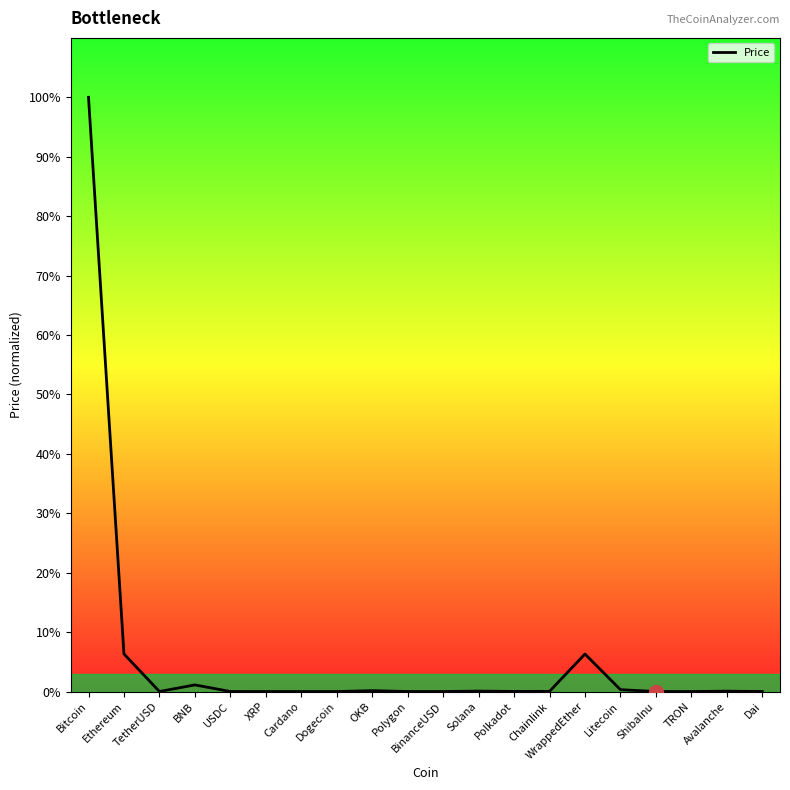

Does the chart have visible grid lines?

No